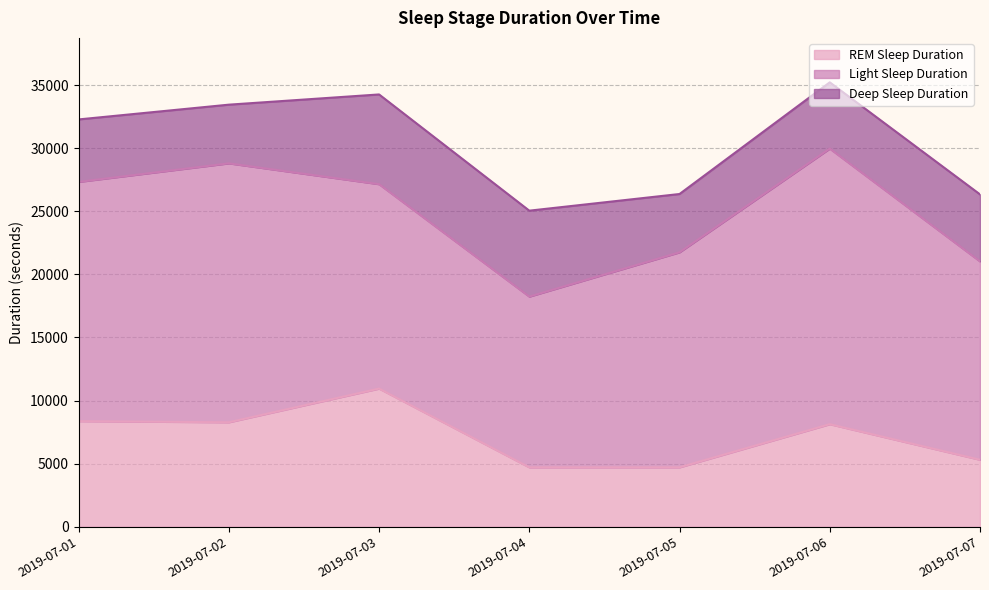

At 2019-07-01, list the series in order from largest to smallest.

Light Sleep Duration, REM Sleep Duration, Deep Sleep Duration